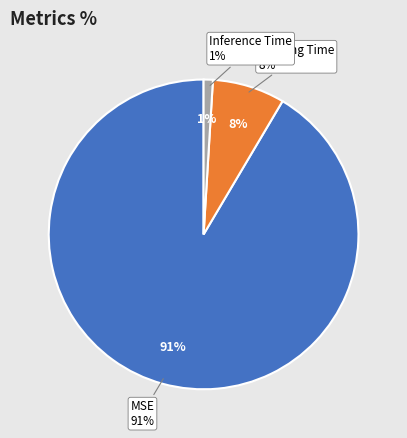

What percentage is the Inference Time slice, to the nearest percent?

1%